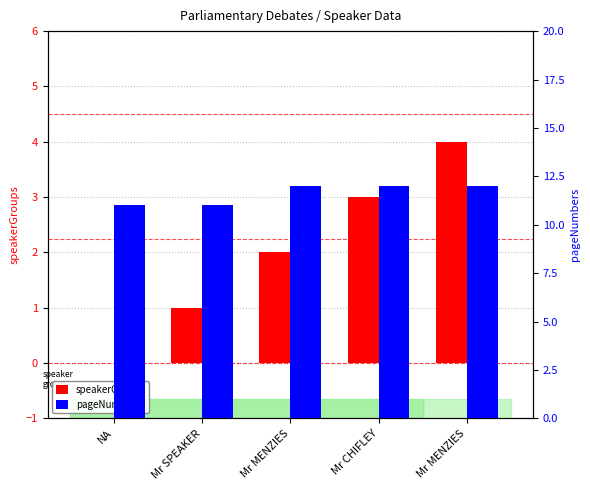

What is the difference between the maximum and minimum values in the pageNumbers series?

1